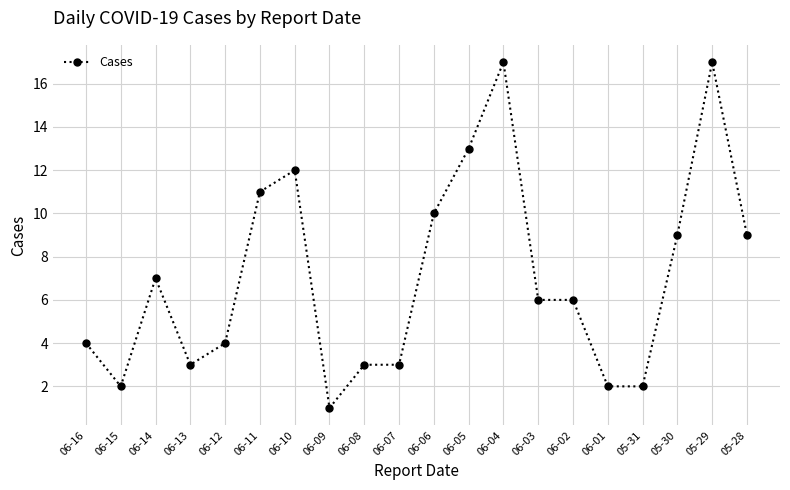

At which label does the data first exceed 6?

06-14